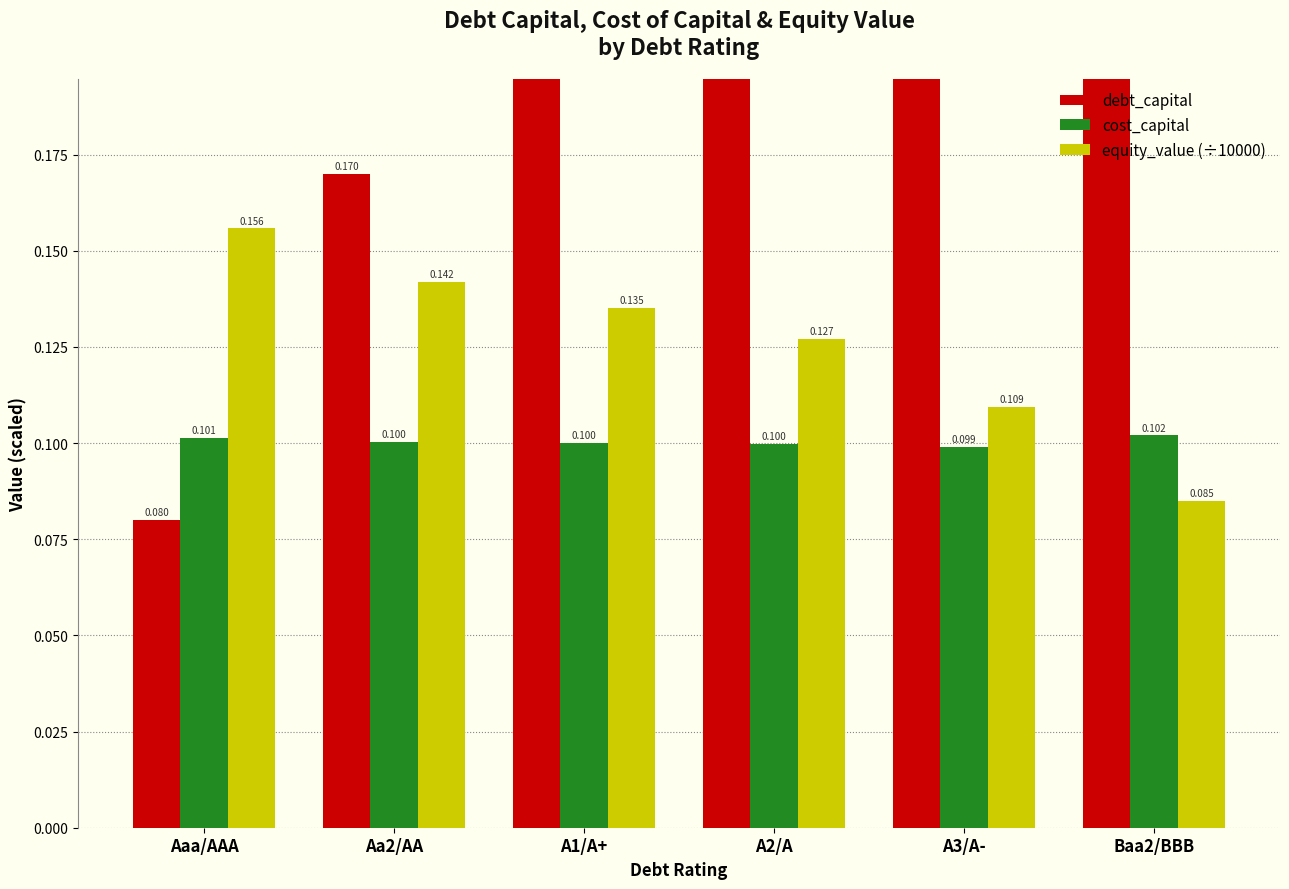

At which category does the chart reach its peak across all series?

Baa2/BBB